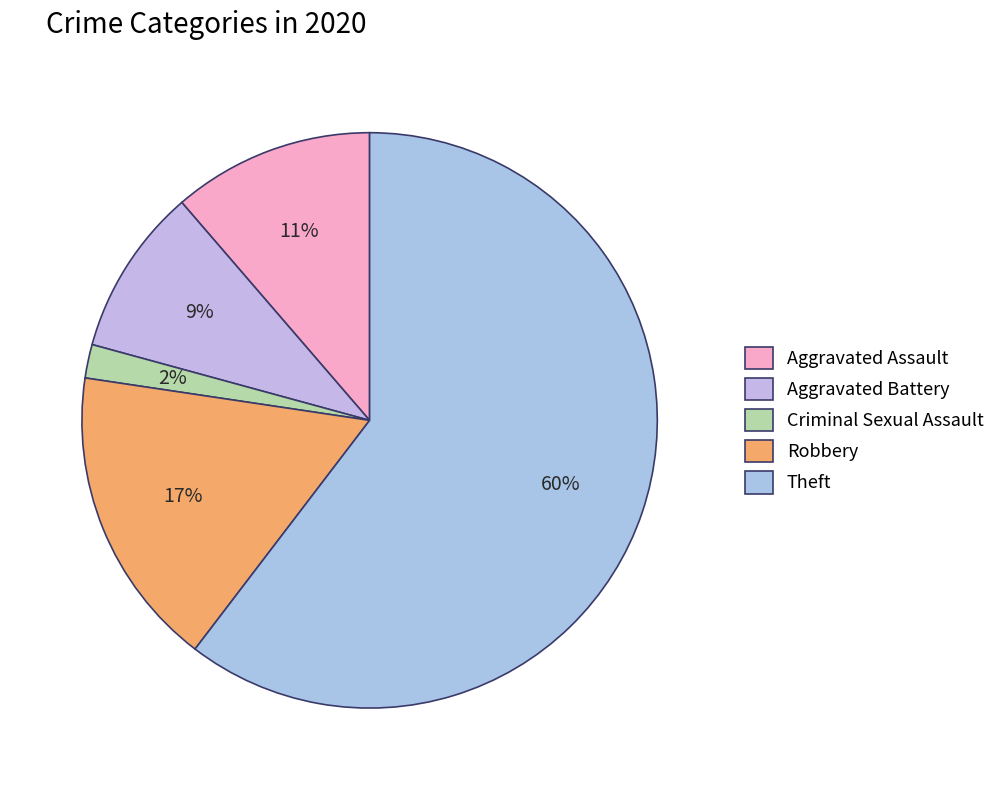

Rank the categories by value from lowest to highest.

Criminal Sexual Assault, Aggravated Battery, Aggravated Assault, Robbery, Theft